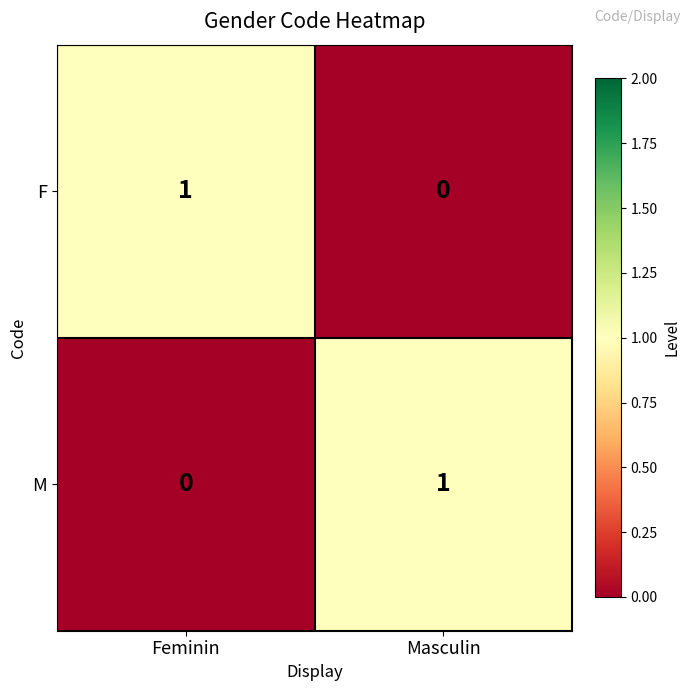

What is the total value across all series at Masculin?

1